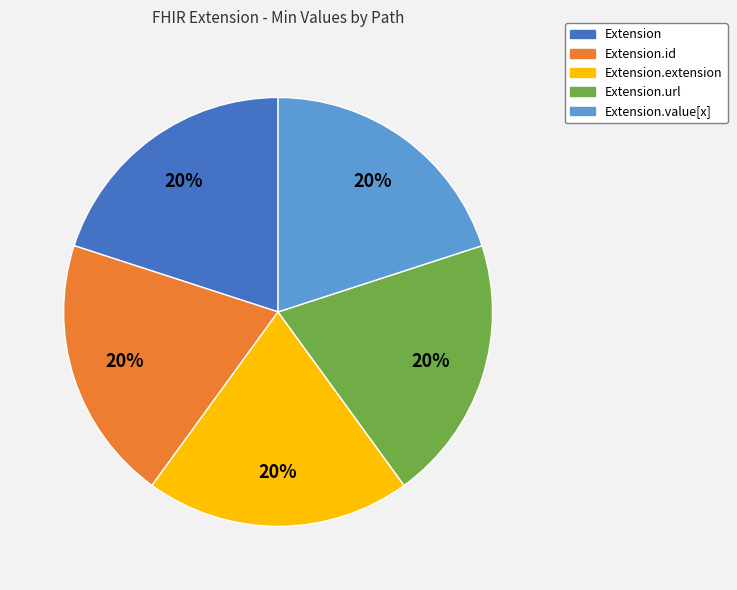

To the nearest percent, what is the average slice percentage?

20%